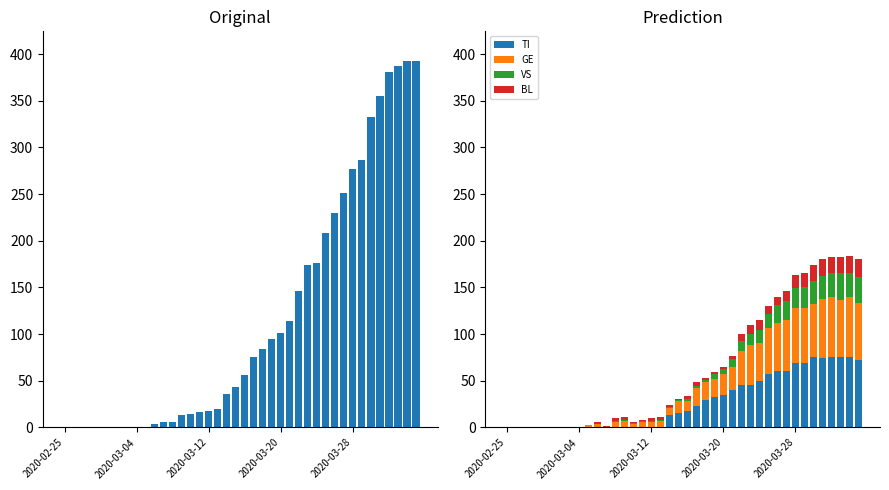

How many bars are there in total?

200